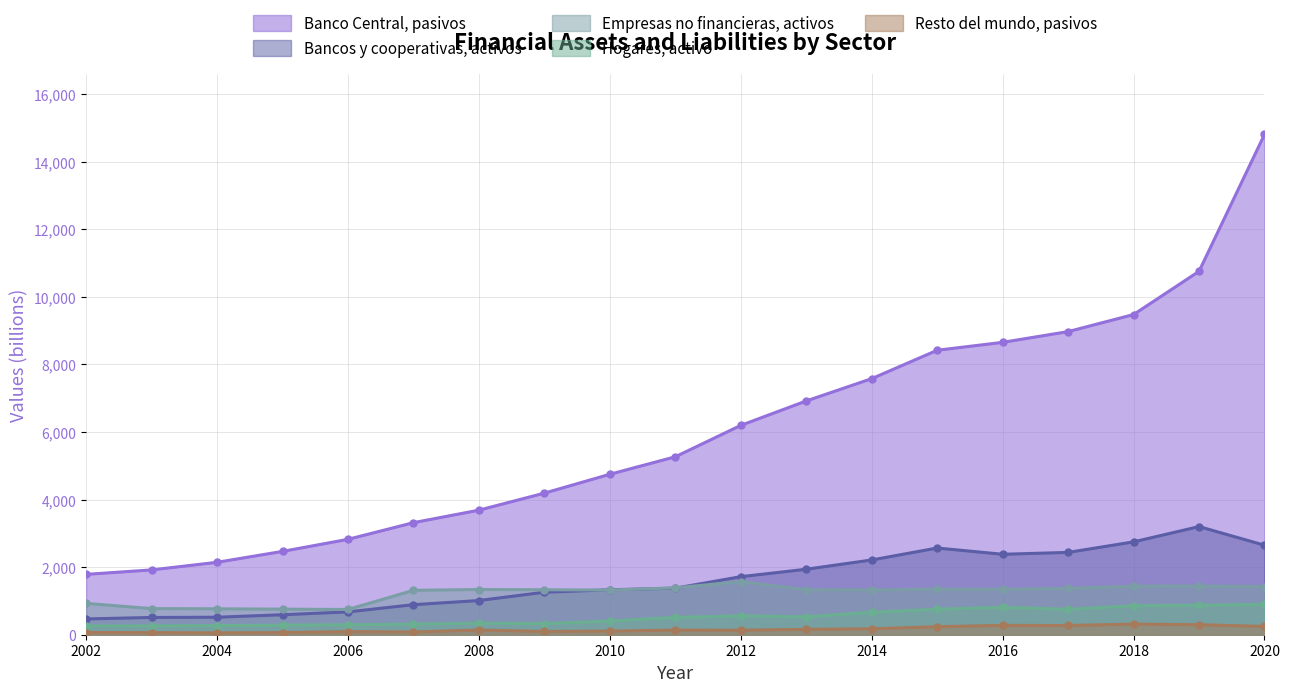

At which category does the chart reach its minimum across all series?

2004